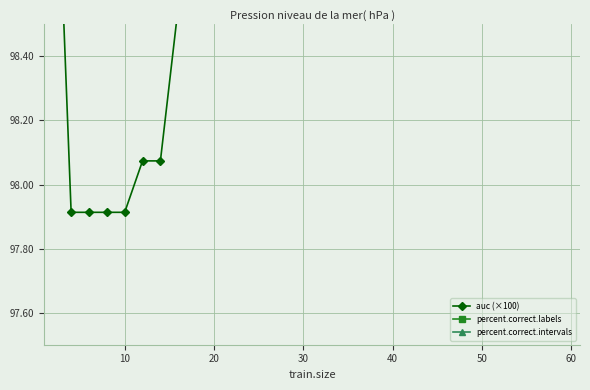

Rank the series by their maximum value, from highest to lowest.

auc (×100), percent.correct.labels, percent.correct.intervals